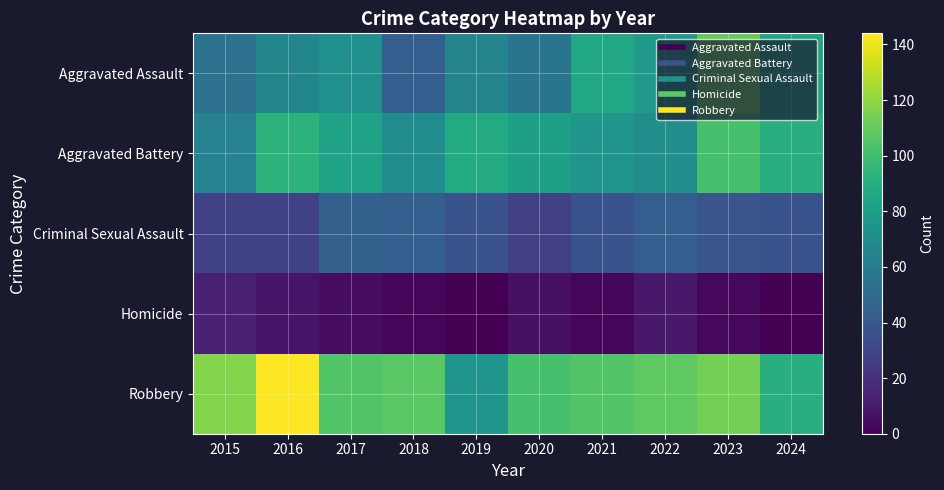

List the series in order of their peak value, lowest first.

Homicide, Criminal Sexual Assault, Aggravated Battery, Aggravated Assault, Robbery